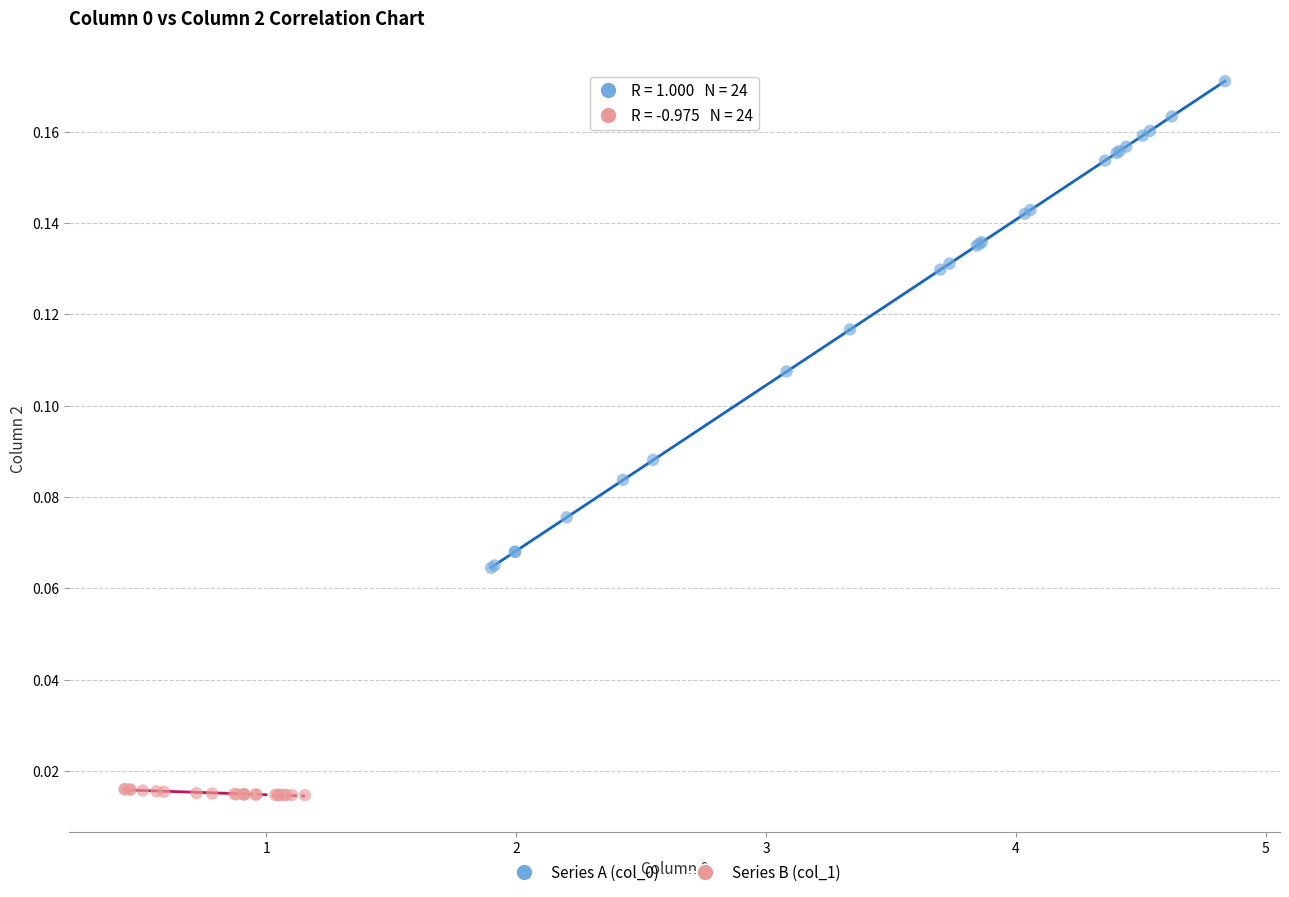

Which series contains the lowest Y value?

Series B (col_1)